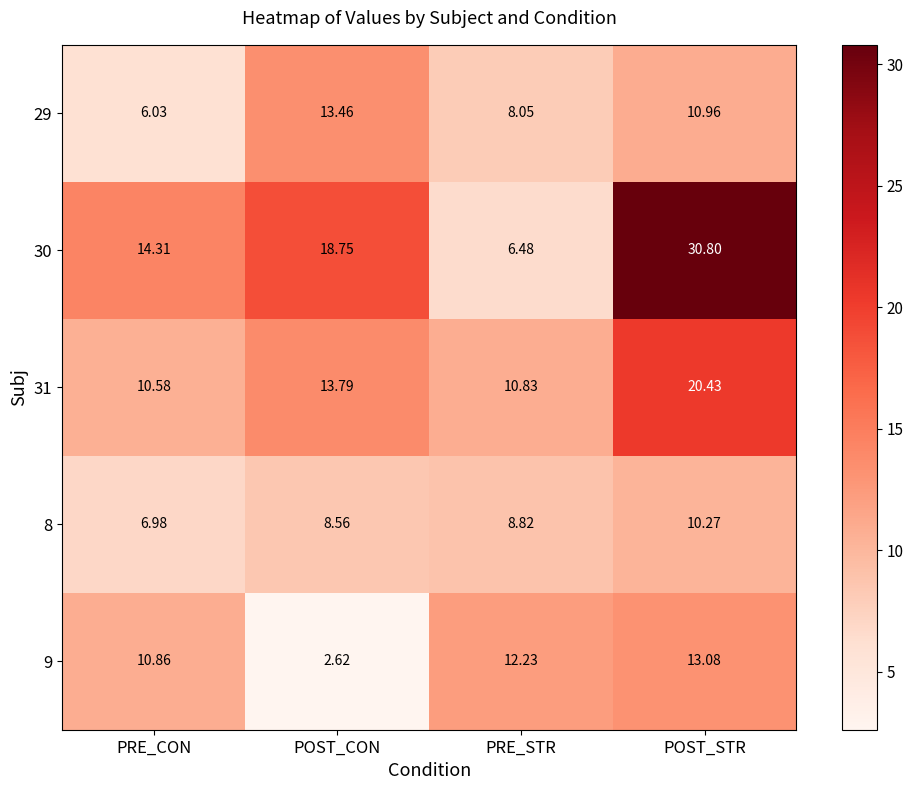

Is the value of 30 at POST_CON greater than the value of 29 at PRE_STR?

Yes